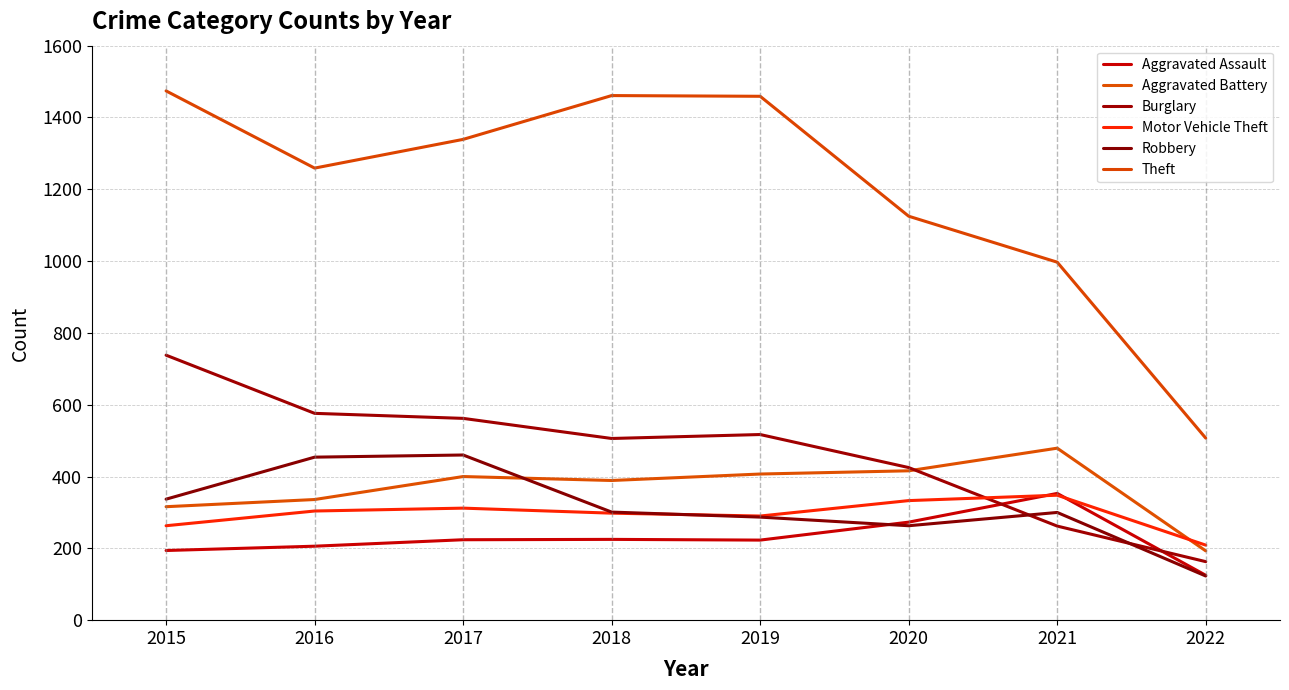

After their last crossing, which series has the higher values: Aggravated Assault or Motor Vehicle Theft?

Motor Vehicle Theft